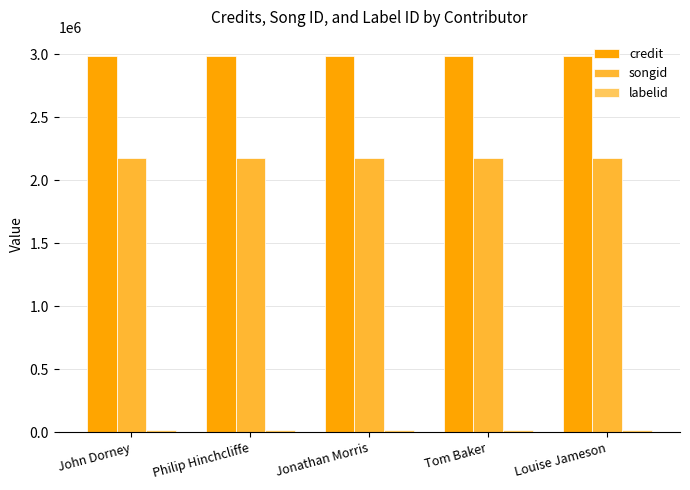

What is the value of the credit bar at the 5th from the left?

2990212